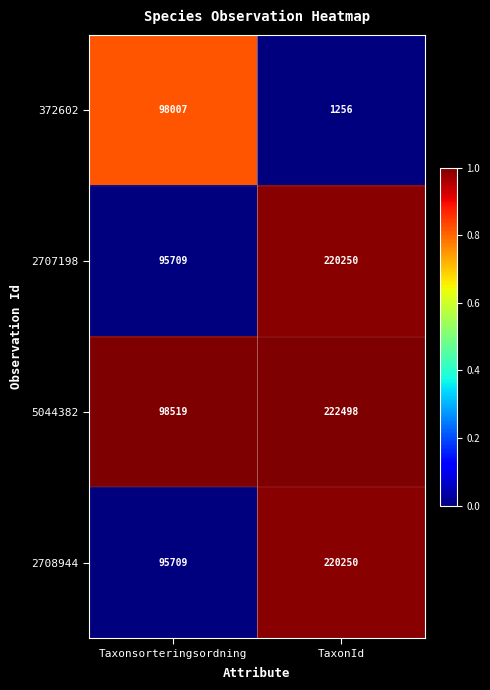

Count the number of data series in this chart.

4